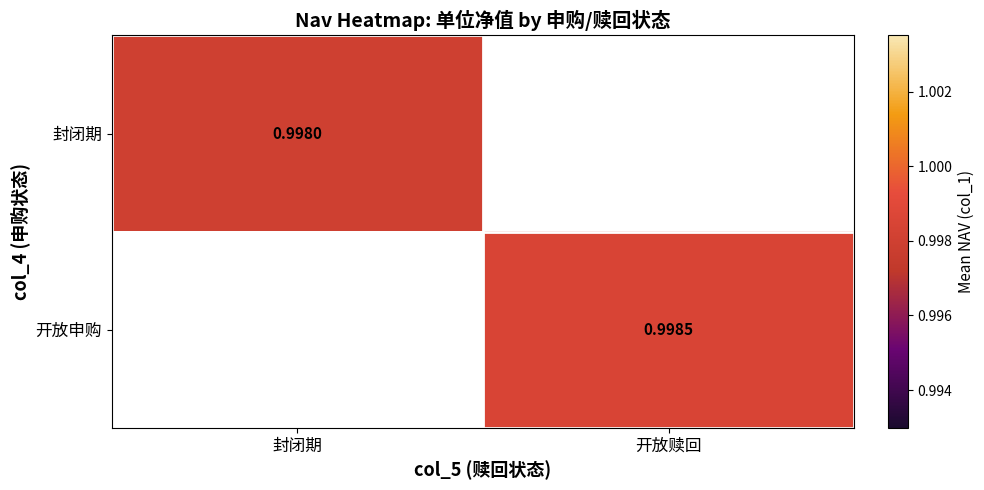

Is the value of 开放申购 at 开放赎回 greater than the value of 封闭期 at 封闭期?

Yes